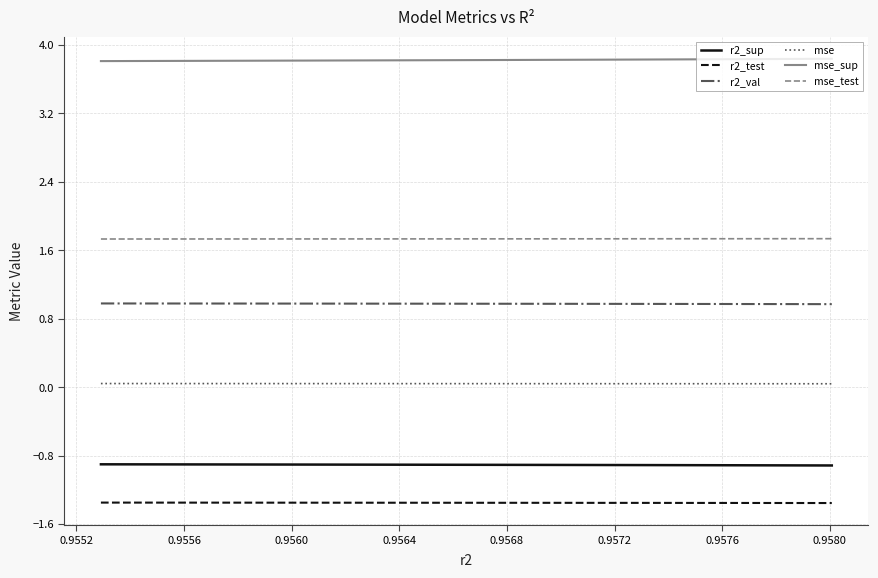

What is the minimum value shown in the chart?

-1.4